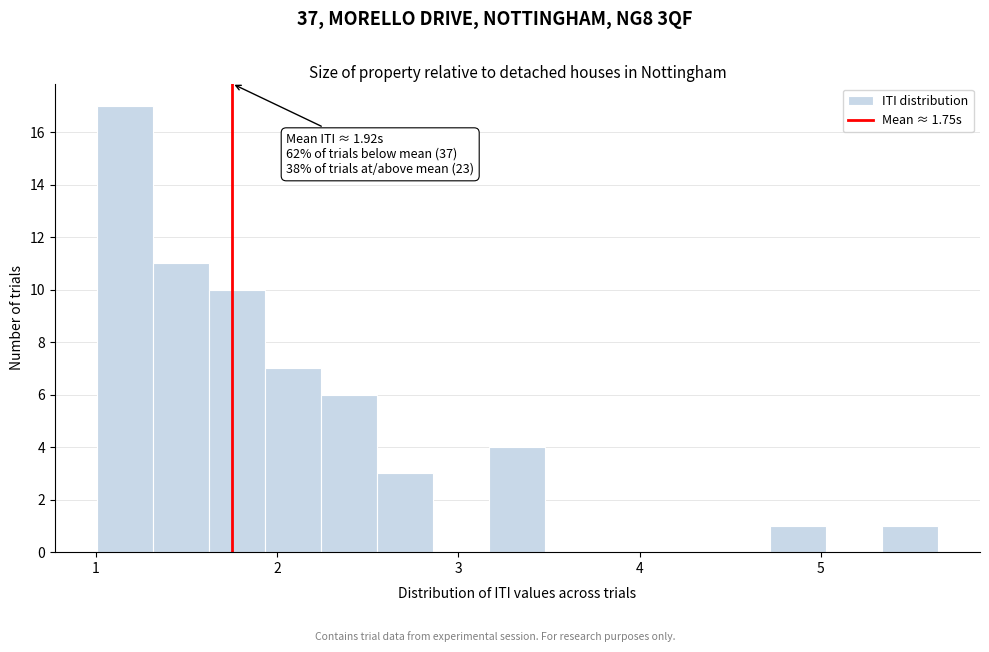

Read against the x-axis, roughly where is the centre of the tallest bar?

1.2